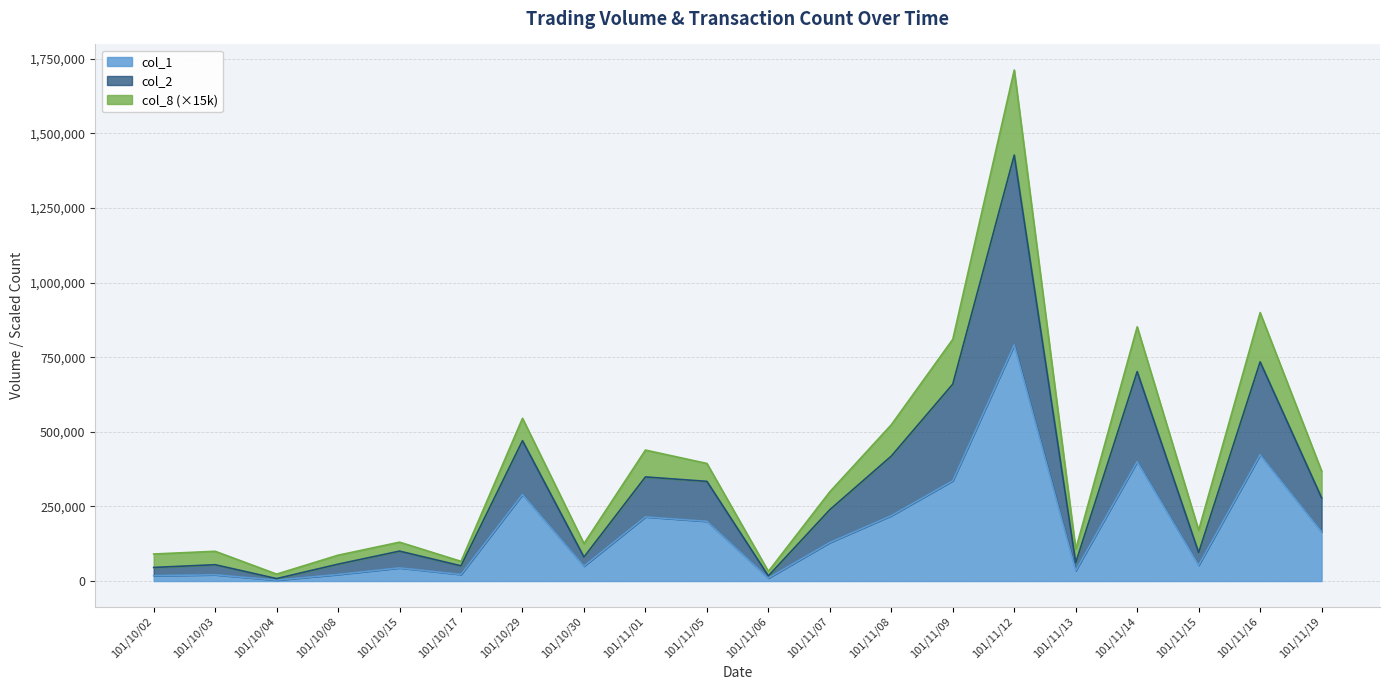

Does the chart have visible grid lines?

Yes